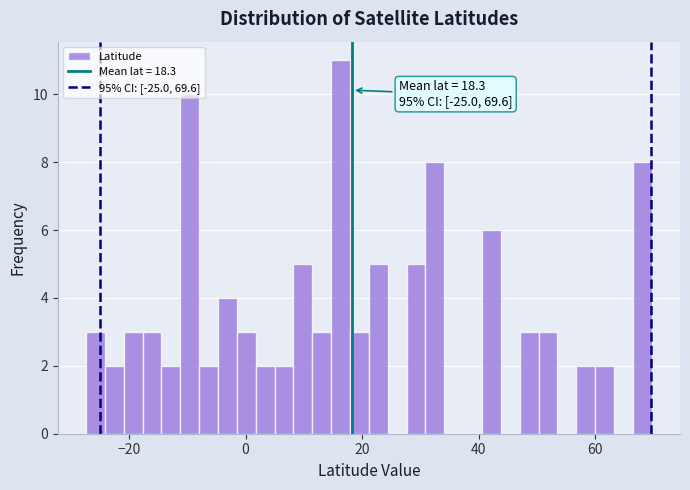

Read against the x-axis, roughly where is the centre of the tallest bar?

16